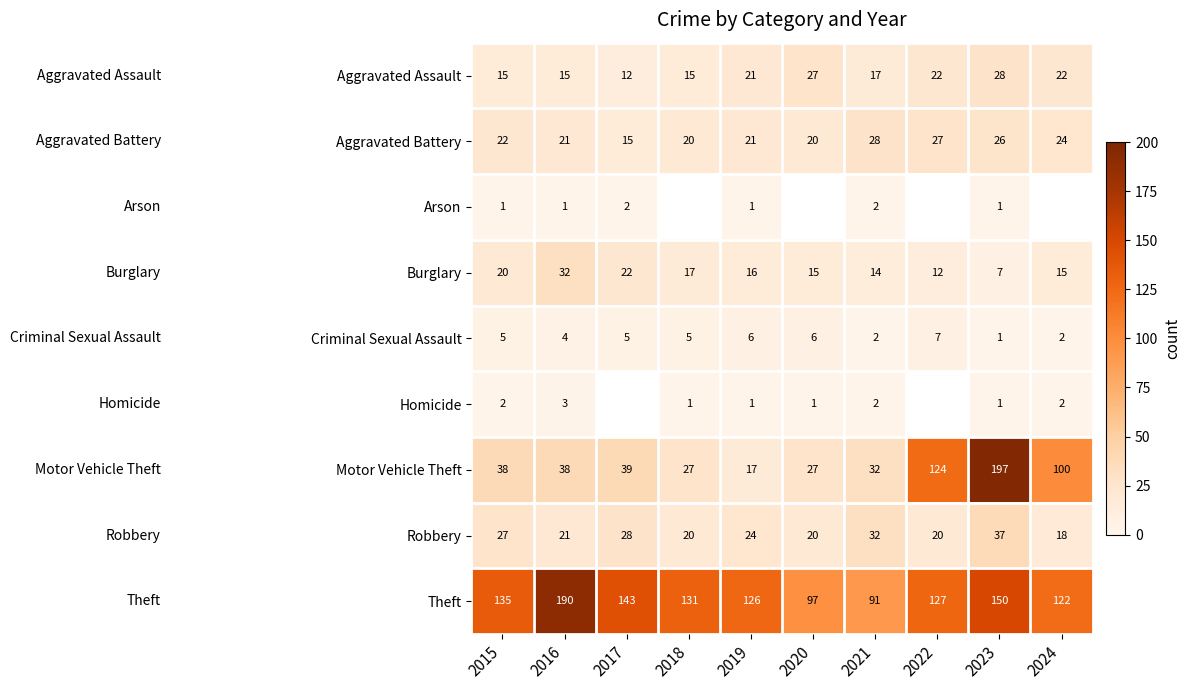

What is the difference between the highest and lowest values at 2023?

196